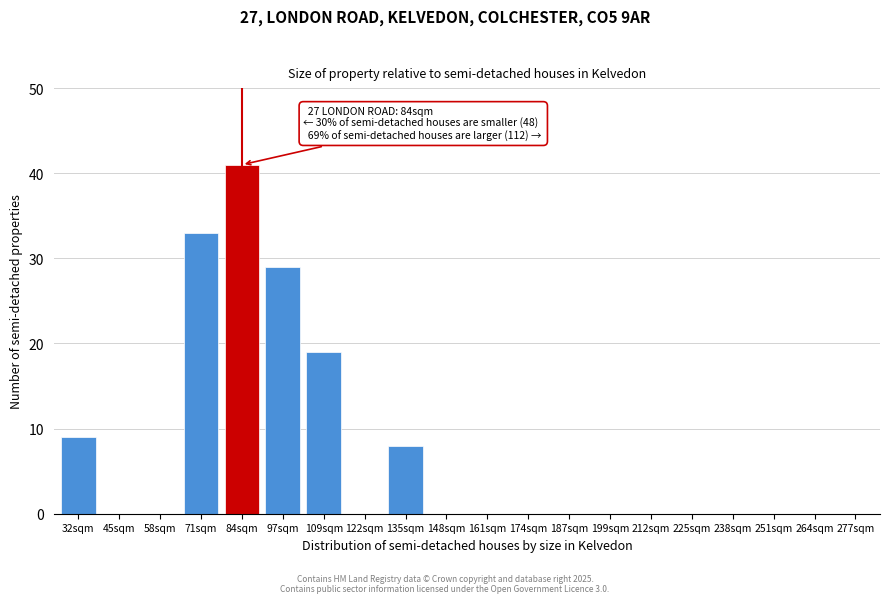

Reading right to left, list all the values displayed in this chart.

277sqm=0	264sqm=0	251sqm=0	238sqm=0	225sqm=0	212sqm=0	199sqm=0	187sqm=0	174sqm=0	161sqm=0	148sqm=0	135sqm=8	122sqm=0	109sqm=19	97sqm=29	84sqm=41	71sqm=33	58sqm=0	45sqm=0	32sqm=9